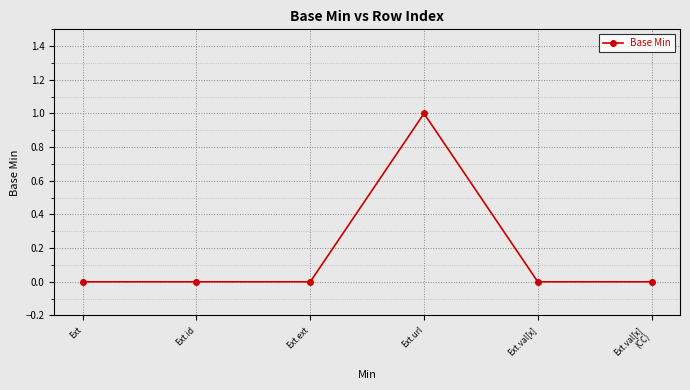

True or false: the data shows 1 at Ext.url.

True